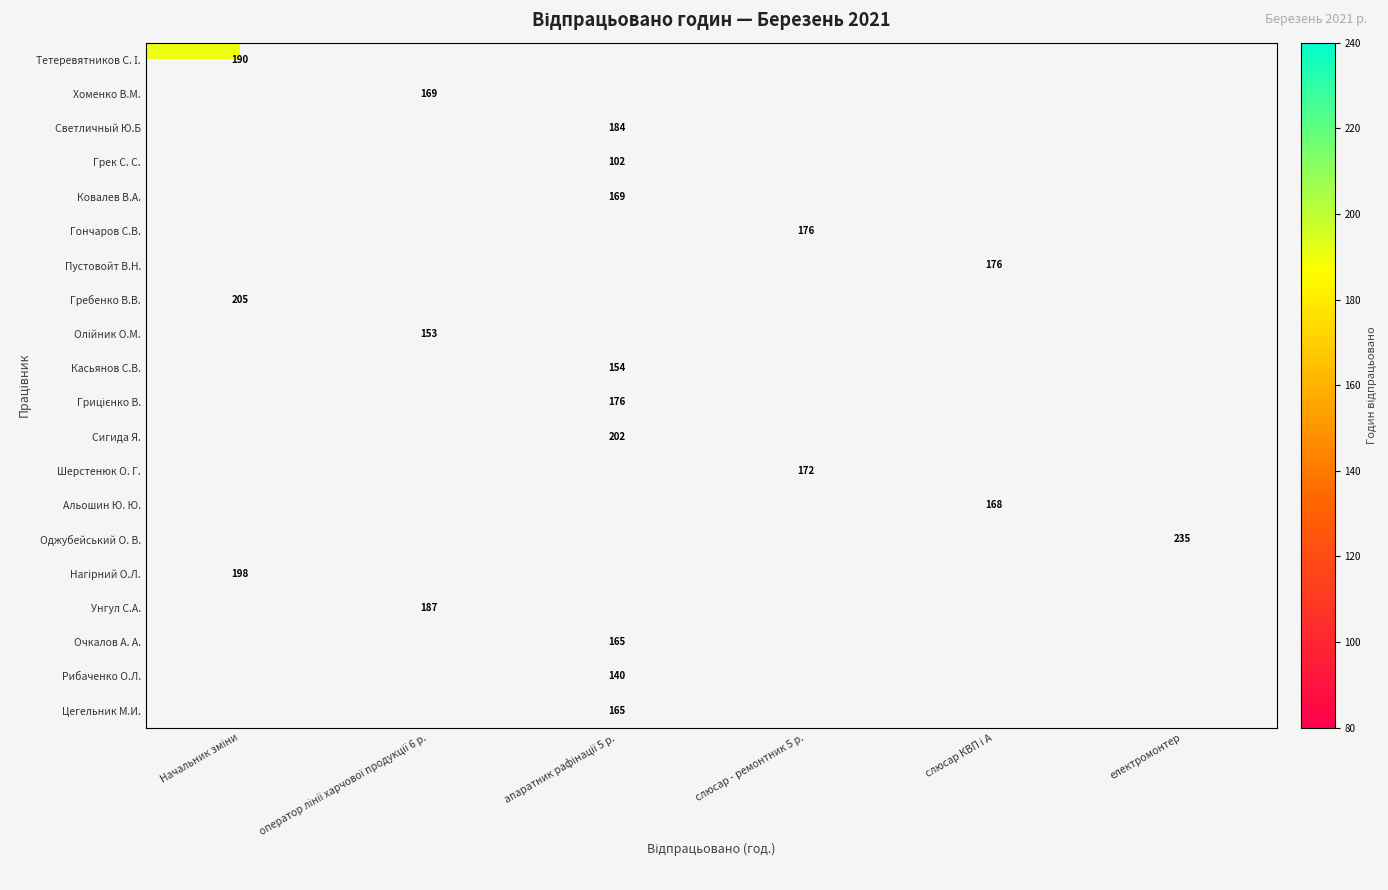

Which category has the lowest value across all series?

апаратник рафінації 5 р.